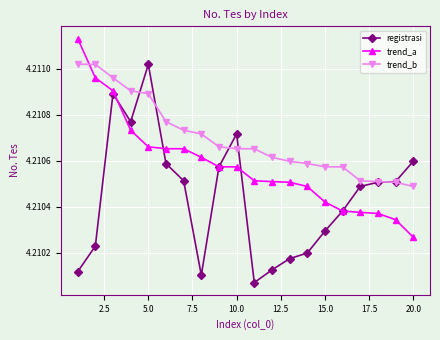

Rank the series by their average value, from highest to lowest.

trend_b, trend_a, registrasi